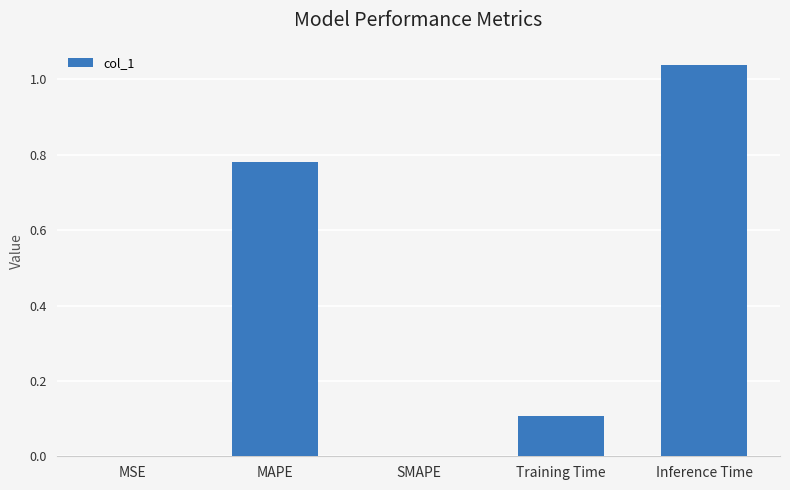

Which category has the highest value across all series?

Inference Time